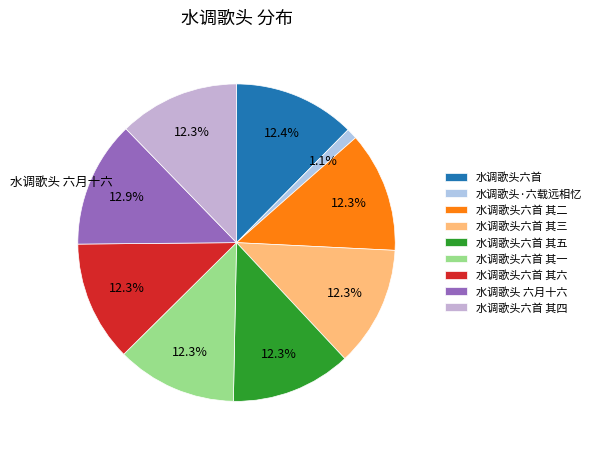

To the nearest percent, what portion does 水调歌头六首 其五 represent?

12%